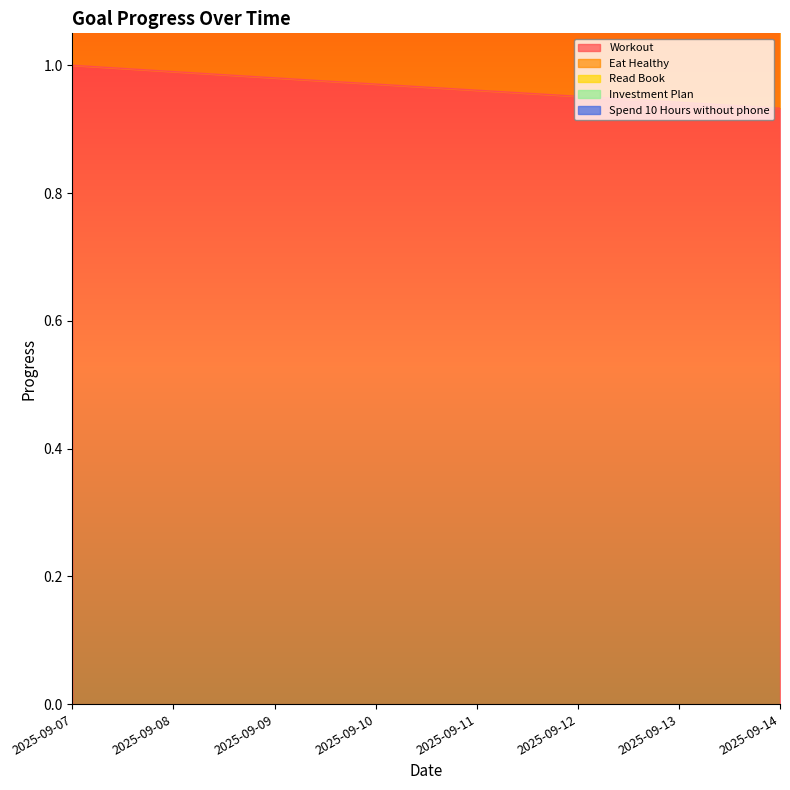

Which series has the largest total across all categories?

Spend 10 Hours without phone